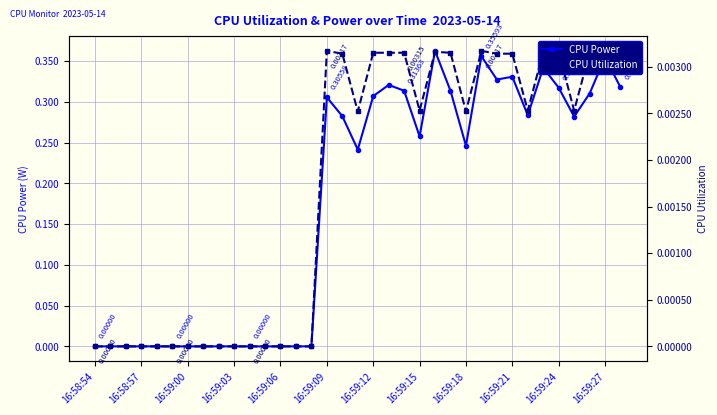

True or false: CPU Utilization has more than 1 interior local peaks.

True